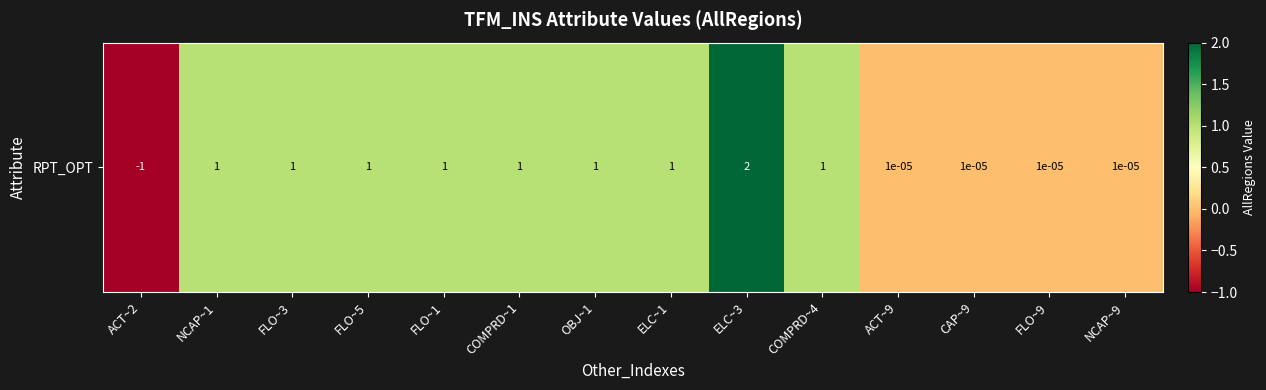

How many values are above zero?

13